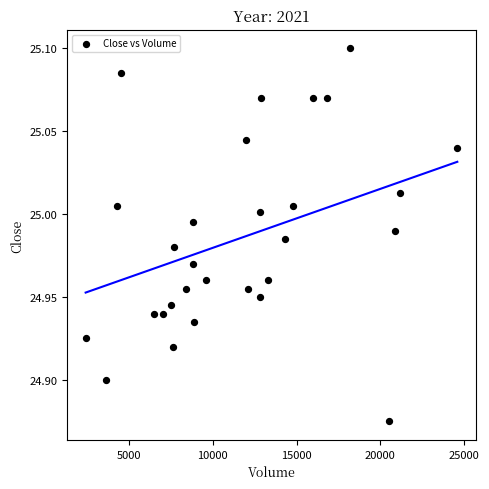

What is the range of X values (max minus min)?

22200.0